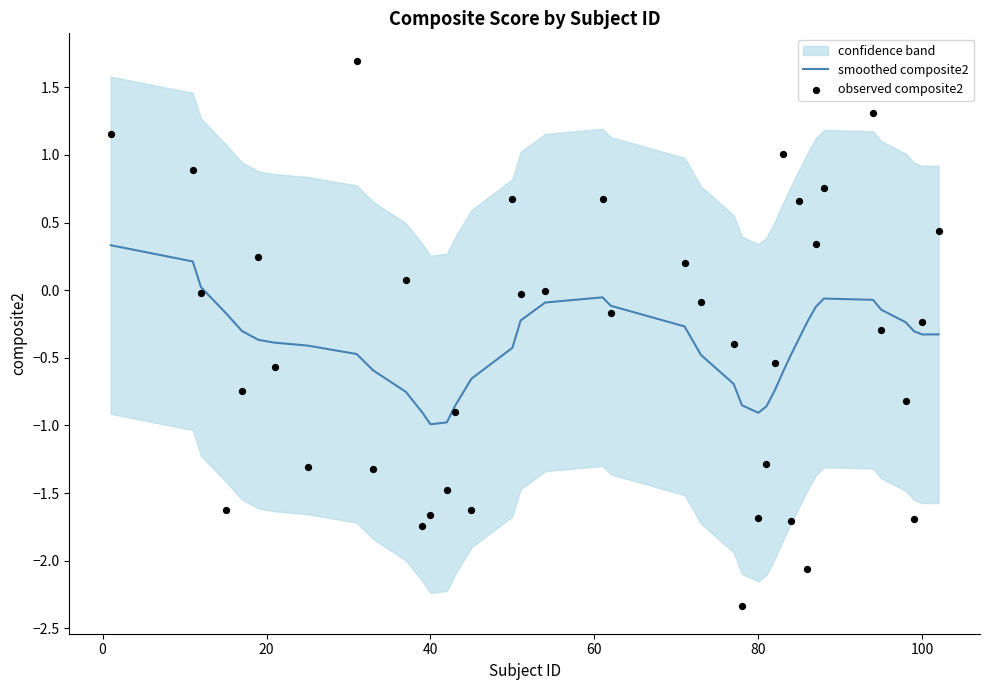

What are all the series names shown in the legend?

smoothed composite2, observed composite2